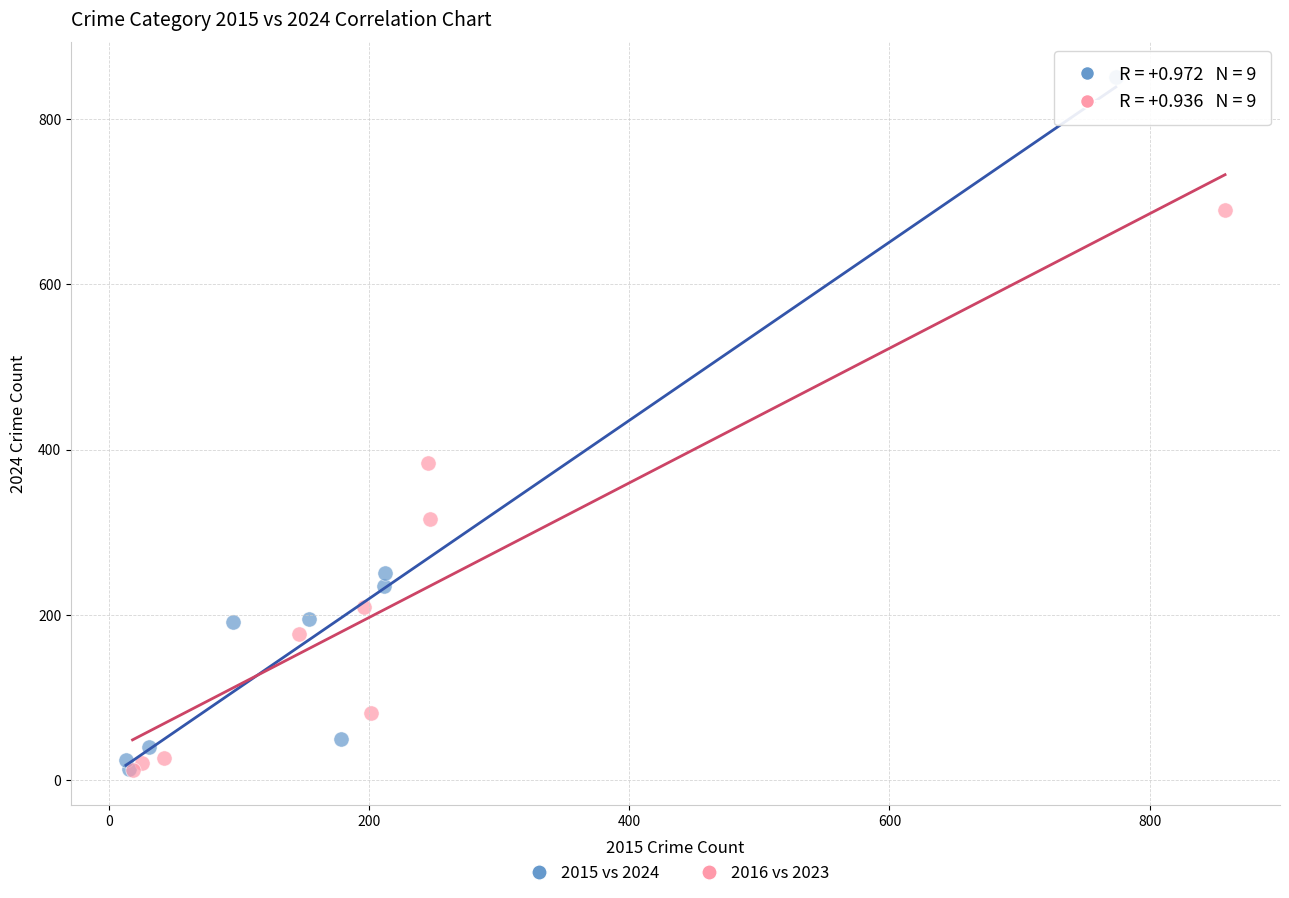

What are all the series names shown in the legend?

2015 vs 2024, 2016 vs 2023